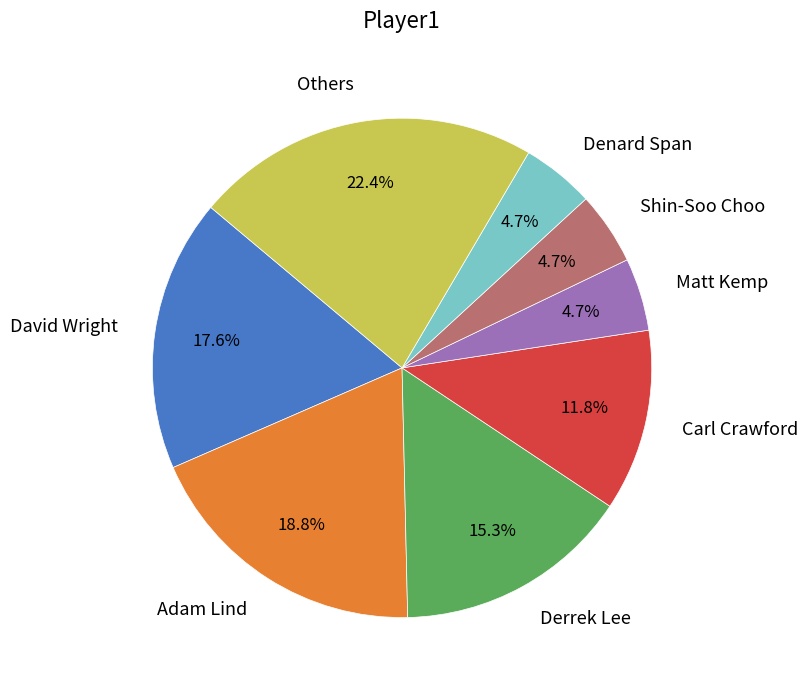

Does any single category account for the majority?

No